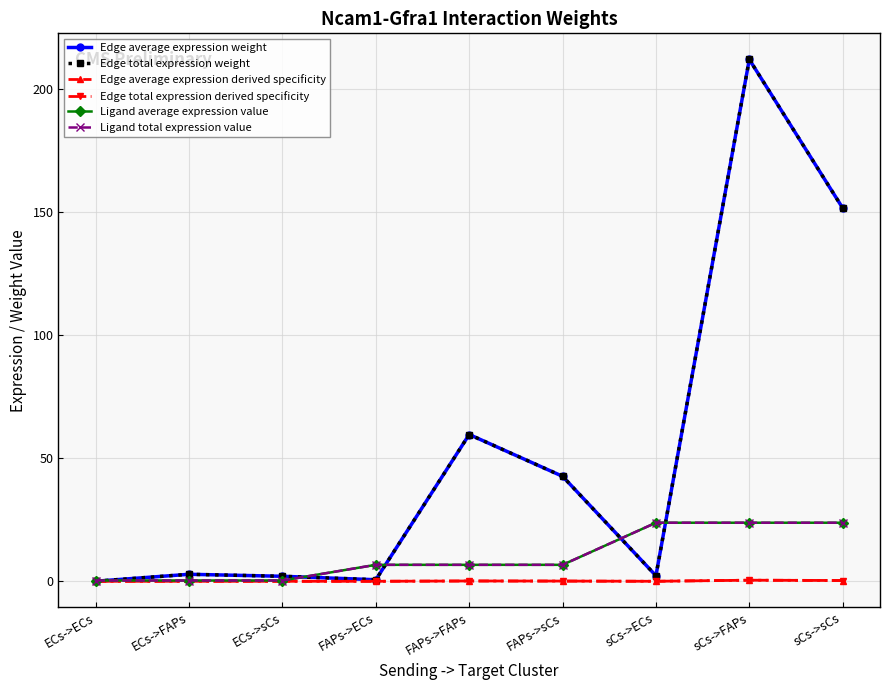

Which series has the widest spread of values?

Edge average expression weight